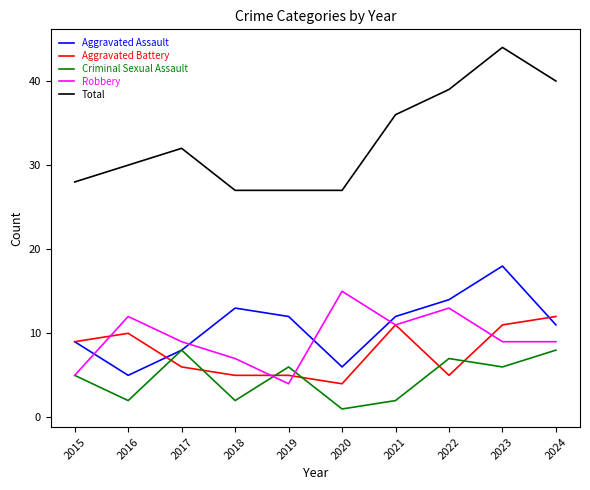

List the series in order of their peak value, lowest first.

Criminal Sexual Assault, Aggravated Battery, Robbery, Aggravated Assault, Total